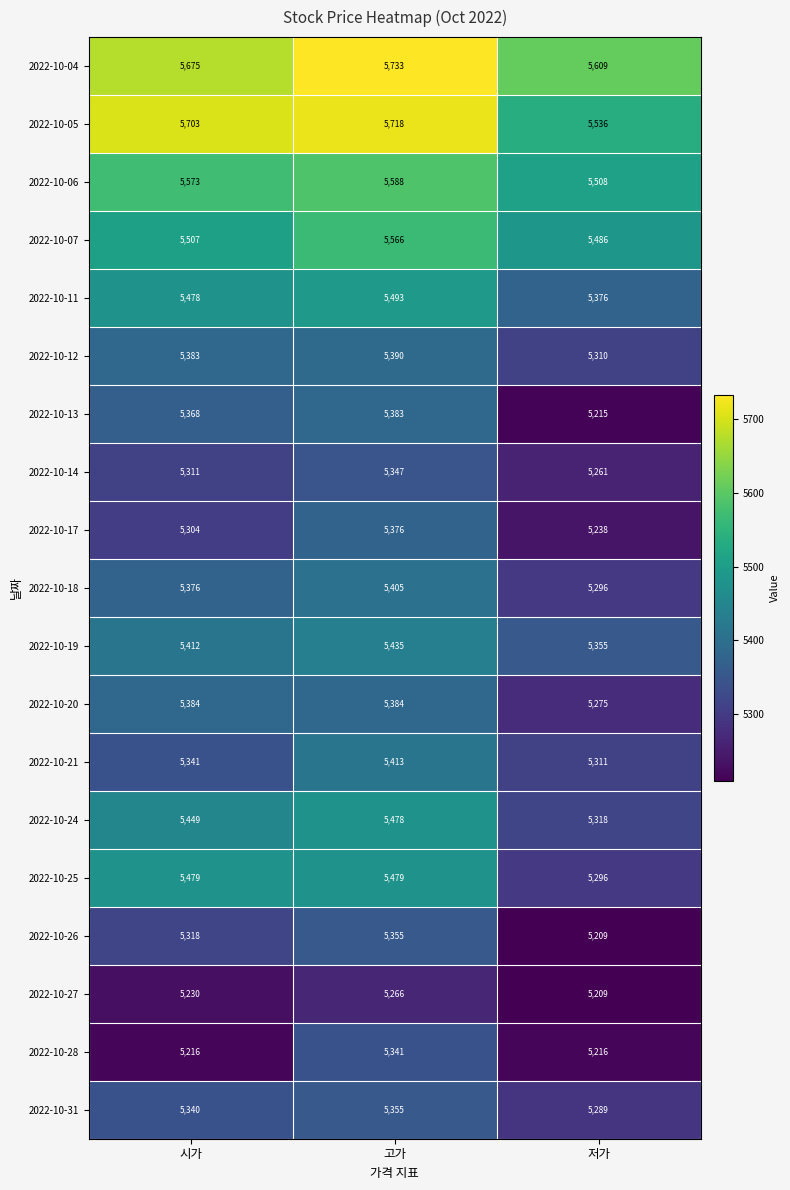

What is the sum of the 2022-10-19 values at 저가 and 시가?

10767